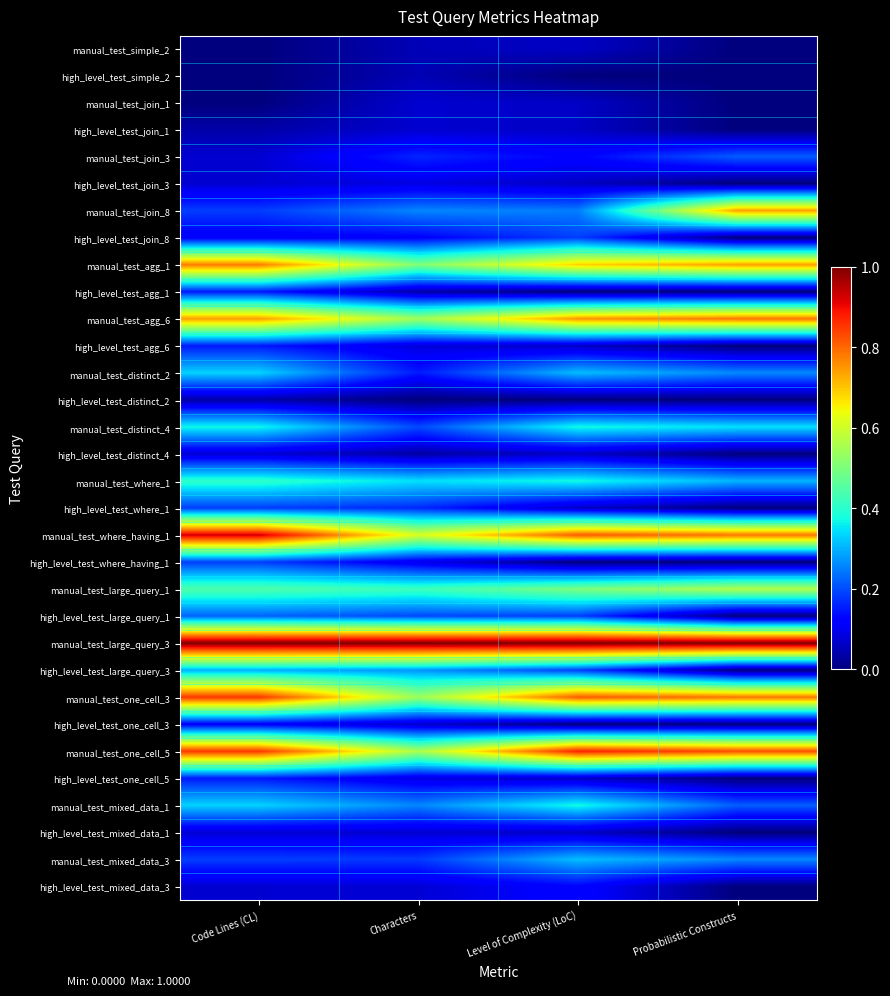

Reading left to right, list all the values displayed in this chart.

manual_test_simple_2: Code Lines (CL)=0.0	Characters=0.1	Level of Complexity (LoC)=0.1	Probabilistic Constructs=0.0
high_level_test_simple_2: Code Lines (CL)=0.0	Characters=0.0	Level of Complexity (LoC)=0.0	Probabilistic Constructs=0.0
manual_test_join_1: Code Lines (CL)=0.0	Characters=0.1	Level of Complexity (LoC)=0.1	Probabilistic Constructs=0.0
high_level_test_join_1: Code Lines (CL)=0.0	Characters=0.1	Level of Complexity (LoC)=0.1	Probabilistic Constructs=0.0
manual_test_join_3: Code Lines (CL)=0.1	Characters=0.2	Level of Complexity (LoC)=0.1	Probabilistic Constructs=0.2
high_level_test_join_3: Code Lines (CL)=0.1	Characters=0.1	Level of Complexity (LoC)=0.1	Probabilistic Constructs=0.0
manual_test_join_8: Code Lines (CL)=0.2	Characters=0.3	Level of Complexity (LoC)=0.2	Probabilistic Constructs=0.7
high_level_test_join_8: Code Lines (CL)=0.1	Characters=0.1	Level of Complexity (LoC)=0.2	Probabilistic Constructs=0.0
manual_test_agg_1: Code Lines (CL)=0.8	Characters=0.5	Level of Complexity (LoC)=0.7	Probabilistic Constructs=0.7
high_level_test_agg_1: Code Lines (CL)=0.1	Characters=0.0	Level of Complexity (LoC)=0.0	Probabilistic Constructs=0.0
manual_test_agg_6: Code Lines (CL)=0.7	Characters=0.5	Level of Complexity (LoC)=0.8	Probabilistic Constructs=0.8
high_level_test_agg_6: Code Lines (CL)=0.1	Characters=0.1	Level of Complexity (LoC)=0.1	Probabilistic Constructs=0.0
manual_test_distinct_2: Code Lines (CL)=0.3	Characters=0.2	Level of Complexity (LoC)=0.3	Probabilistic Constructs=0.3
high_level_test_distinct_2: Code Lines (CL)=0.0	Characters=0.0	Level of Complexity (LoC)=0.0	Probabilistic Constructs=0.0
manual_test_distinct_4: Code Lines (CL)=0.4	Characters=0.2	Level of Complexity (LoC)=0.4	Probabilistic Constructs=0.3
high_level_test_distinct_4: Code Lines (CL)=0.1	Characters=0.0	Level of Complexity (LoC)=0.1	Probabilistic Constructs=0.0
manual_test_where_1: Code Lines (CL)=0.4	Characters=0.3	Level of Complexity (LoC)=0.4	Probabilistic Constructs=0.3
high_level_test_where_1: Code Lines (CL)=0.2	Characters=0.2	Level of Complexity (LoC)=0.1	Probabilistic Constructs=0.0
manual_test_where_having_1: Code Lines (CL)=0.9	Characters=0.6	Level of Complexity (LoC)=0.8	Probabilistic Constructs=0.8
high_level_test_where_having_1: Code Lines (CL)=0.2	Characters=0.1	Level of Complexity (LoC)=0.0	Probabilistic Constructs=0.0
manual_test_large_query_1: Code Lines (CL)=0.4	Characters=0.4	Level of Complexity (LoC)=0.5	Probabilistic Constructs=0.6
high_level_test_large_query_1: Code Lines (CL)=0.2	Characters=0.2	Level of Complexity (LoC)=0.2	Probabilistic Constructs=0.0
manual_test_large_query_3: Code Lines (CL)=1.0	Characters=1.0	Level of Complexity (LoC)=1.0	Probabilistic Constructs=1.0
high_level_test_large_query_3: Code Lines (CL)=0.3	Characters=0.3	Level of Complexity (LoC)=0.2	Probabilistic Constructs=0.0
manual_test_one_cell_3: Code Lines (CL)=0.9	Characters=0.5	Level of Complexity (LoC)=0.8	Probabilistic Constructs=0.8
high_level_test_one_cell_3: Code Lines (CL)=0.1	Characters=0.1	Level of Complexity (LoC)=0.0	Probabilistic Constructs=0.0
manual_test_one_cell_5: Code Lines (CL)=0.9	Characters=0.6	Level of Complexity (LoC)=0.9	Probabilistic Constructs=0.8
high_level_test_one_cell_5: Code Lines (CL)=0.1	Characters=0.1	Level of Complexity (LoC)=0.1	Probabilistic Constructs=0.0
manual_test_mixed_data_1: Code Lines (CL)=0.3	Characters=0.3	Level of Complexity (LoC)=0.4	Probabilistic Constructs=0.2
high_level_test_mixed_data_1: Code Lines (CL)=0.1	Characters=0.1	Level of Complexity (LoC)=0.1	Probabilistic Constructs=0.0
manual_test_mixed_data_3: Code Lines (CL)=0.2	Characters=0.2	Level of Complexity (LoC)=0.3	Probabilistic Constructs=0.3
high_level_test_mixed_data_3: Code Lines (CL)=0.1	Characters=0.1	Level of Complexity (LoC)=0.1	Probabilistic Constructs=0.0